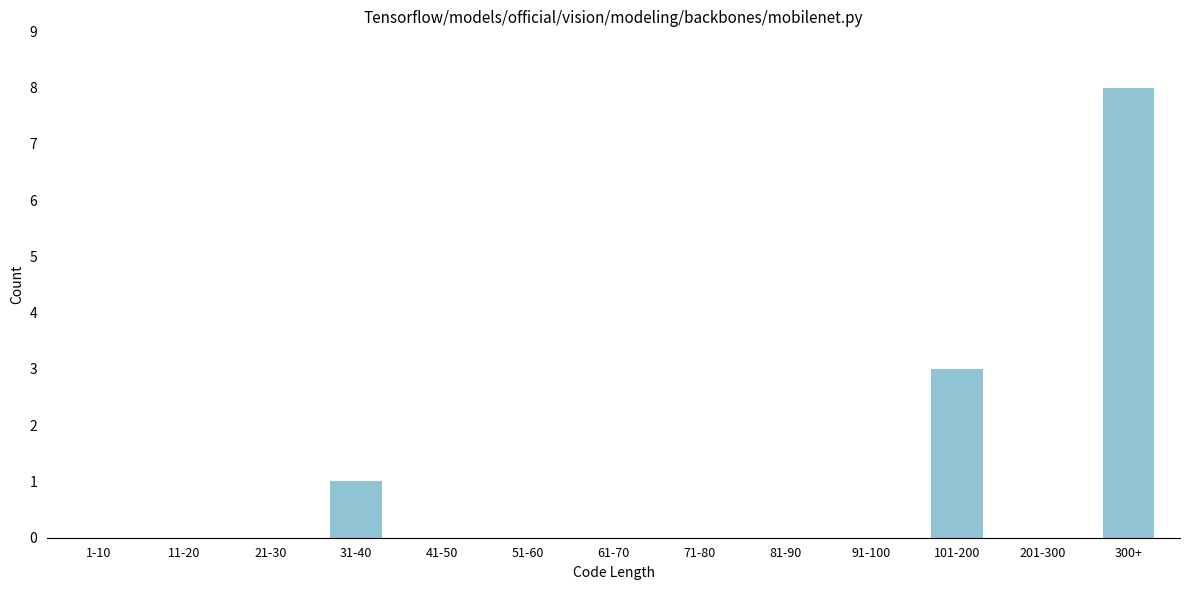

Reading left to right, extract all data points from this chart.

1-10=0	11-20=0	21-30=0	31-40=1	41-50=0	51-60=0	61-70=0	71-80=0	81-90=0	91-100=0	101-200=3	201-300=0	300+=8